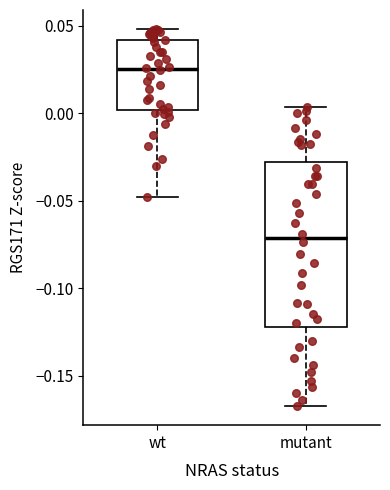

Reading left to right, read every box against the y-axis: the position of its median line, the range the box covers, and the ends of its whiskers. The values are not printed on the chart, so give them approximately, as read against the axis.

wt: median 0.025, box 0.000 to 0.040, whiskers -0.050 to 0.050
mutant: median -0.070, box -0.120 to -0.030, whiskers -0.165 to 0.005